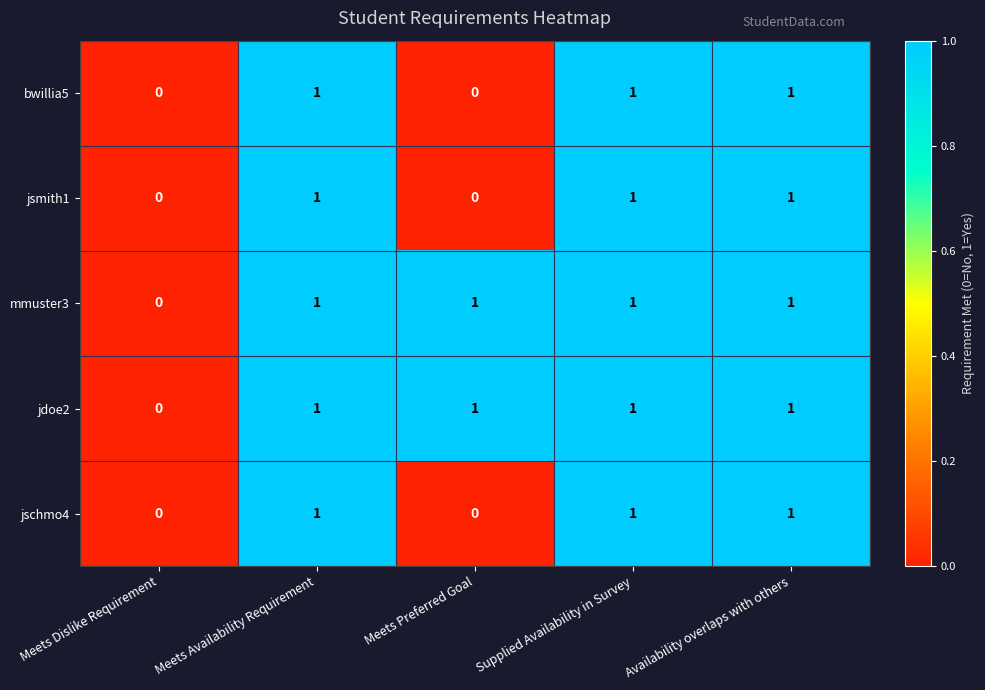

True or false: jdoe2 has a value of 0 at Meets Dislike Requirement.

True